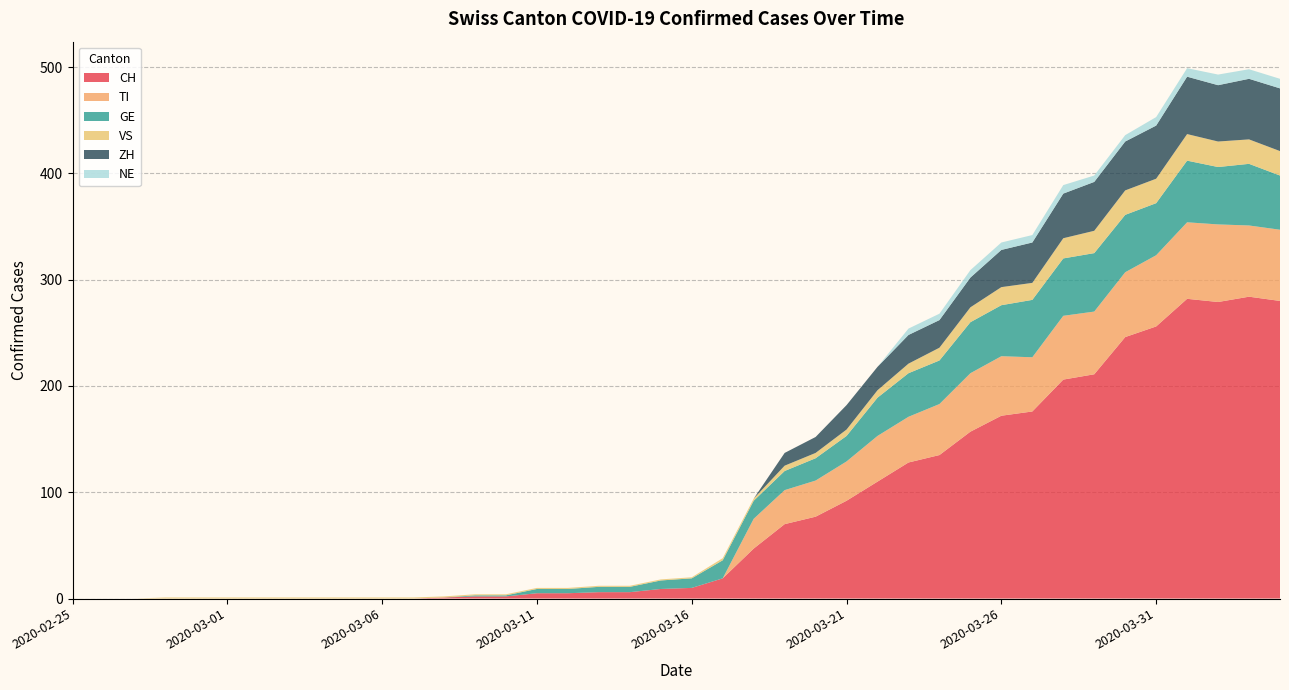

What are all the series names shown in the legend?

CH, TI, GE, VS, ZH, NE